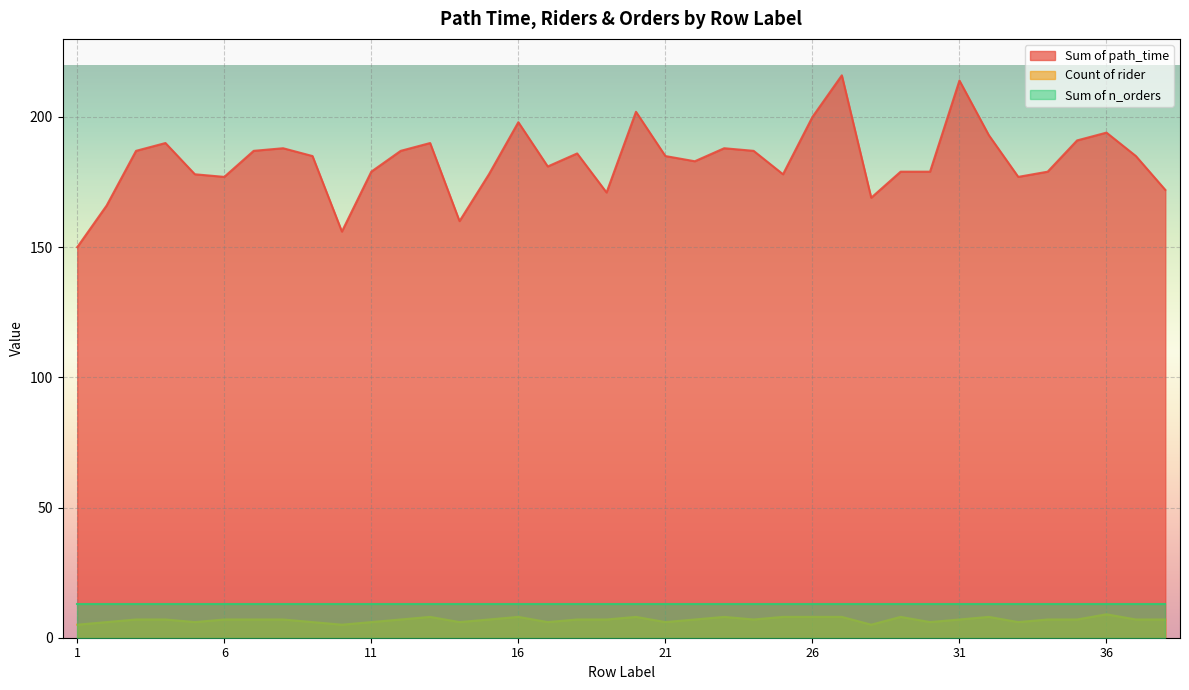

True or false: Count of rider and Sum of path_time cross at least once.

False